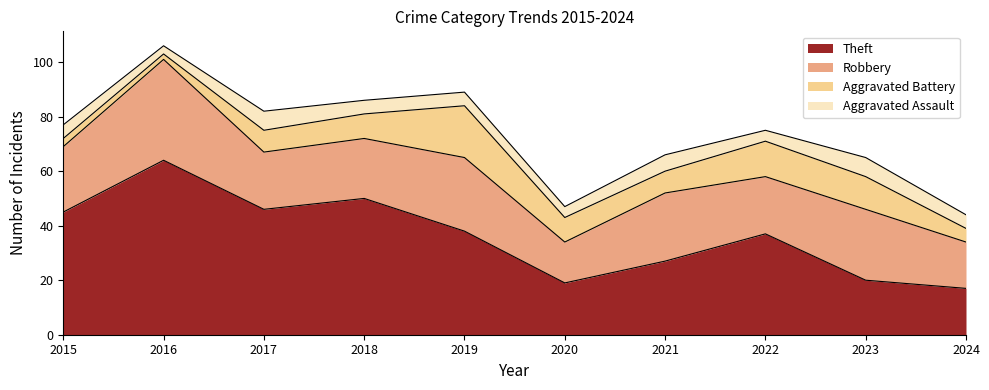

The Robbery series shows 25 at 2021. True or false?

True